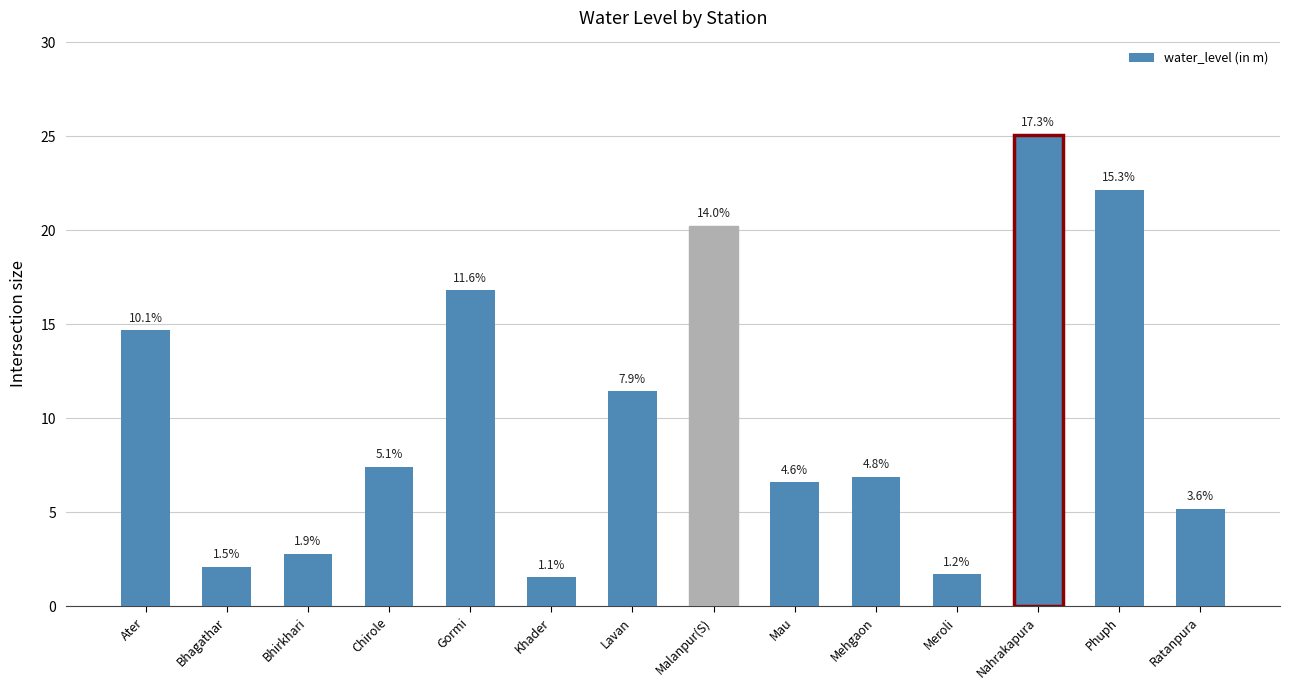

Are the bars horizontal?

No